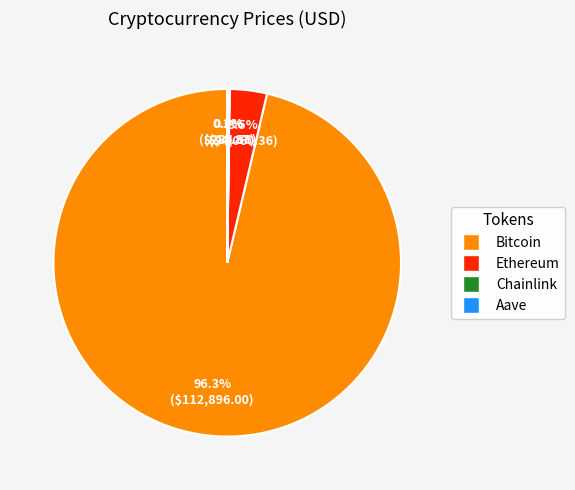

What percentage is NOT represented by Bitcoin?

3.7%